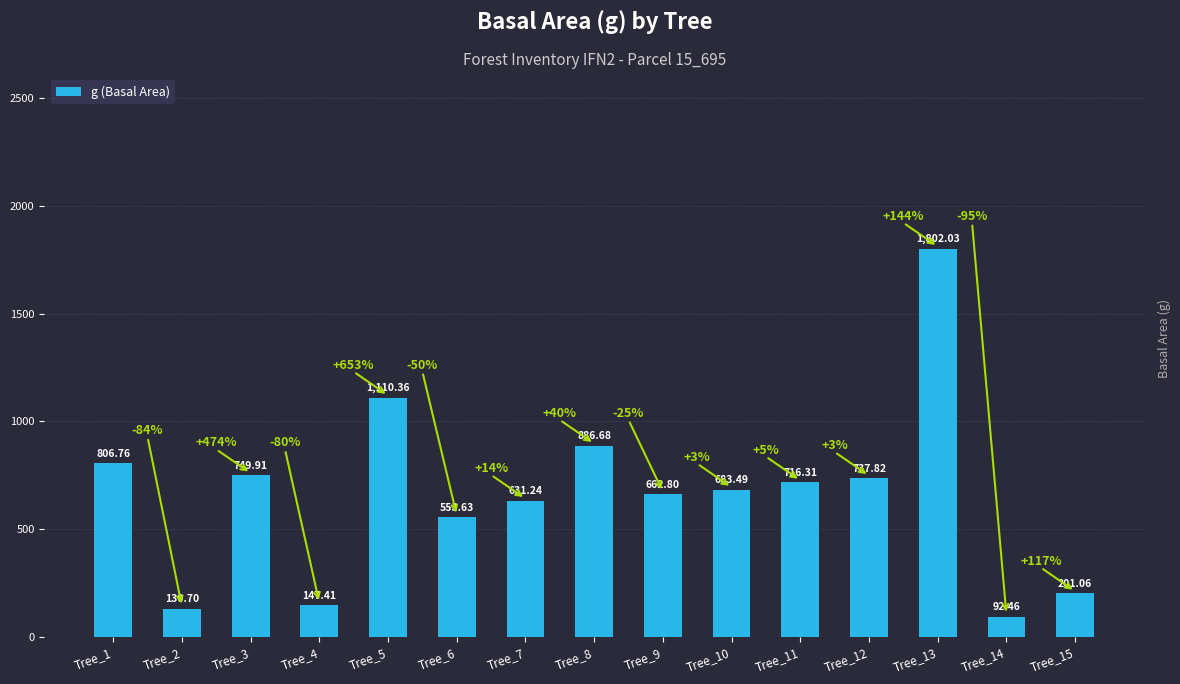

The value at Tree_14 is 92.5. True or false?

True